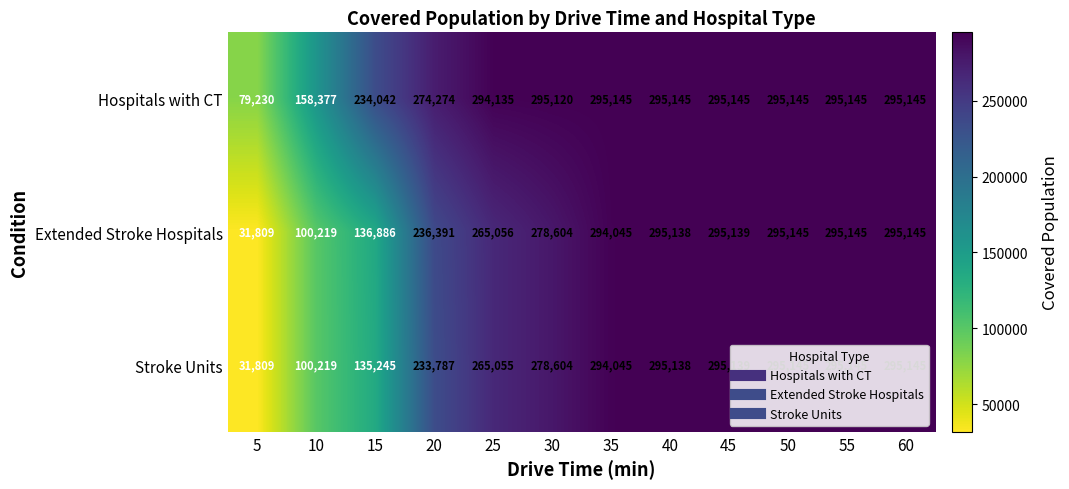

Is it true that Hospitals with CT equals 295145 at 55?

True